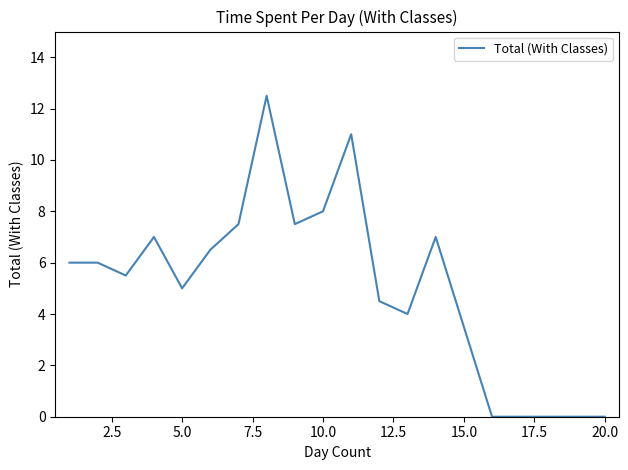

What is the difference between the maximum and minimum values?

12.5